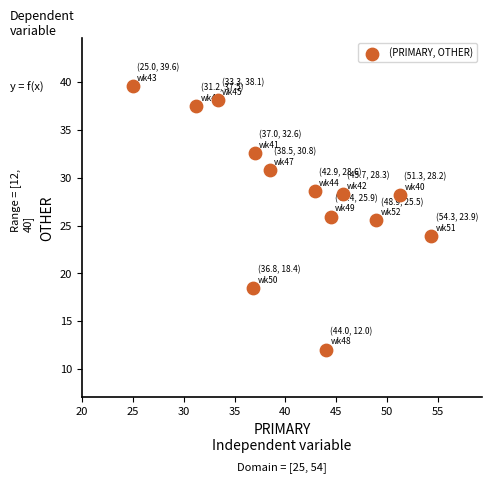

What Y value in the scatter plot is closest to 25?

25.5